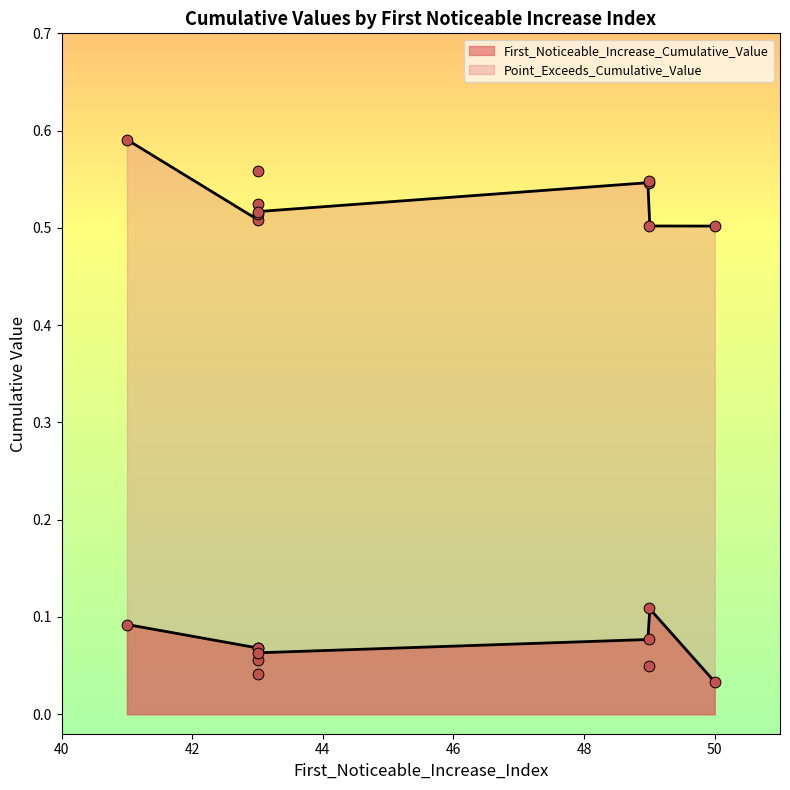

Which series has the largest Y range (max minus min)?

Point_Exceeds_Cumulative_Value